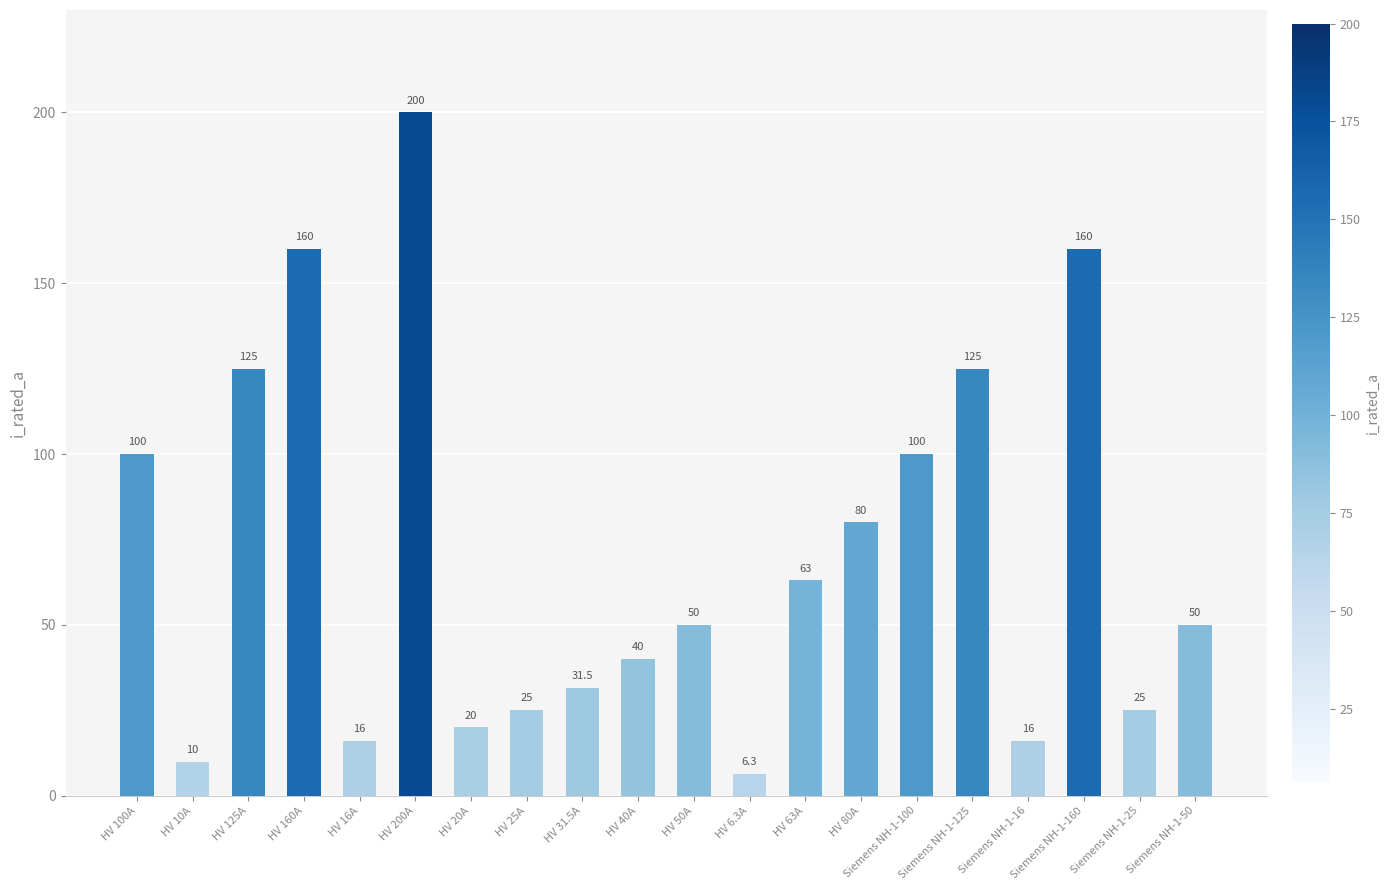

At which category does the chart reach its minimum across all series?

HV 6.3A